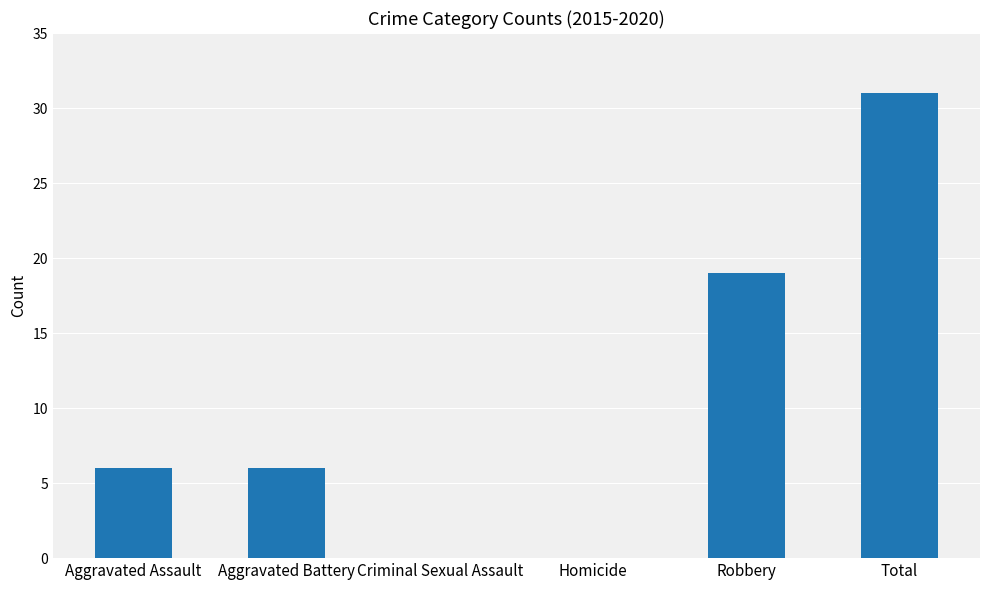

What value does the data have at Aggravated Assault?

6